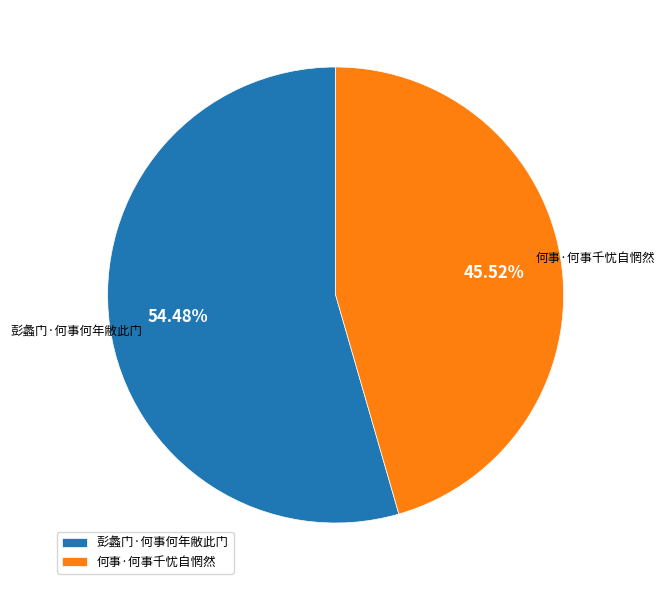

How many segments does this pie chart have?

2